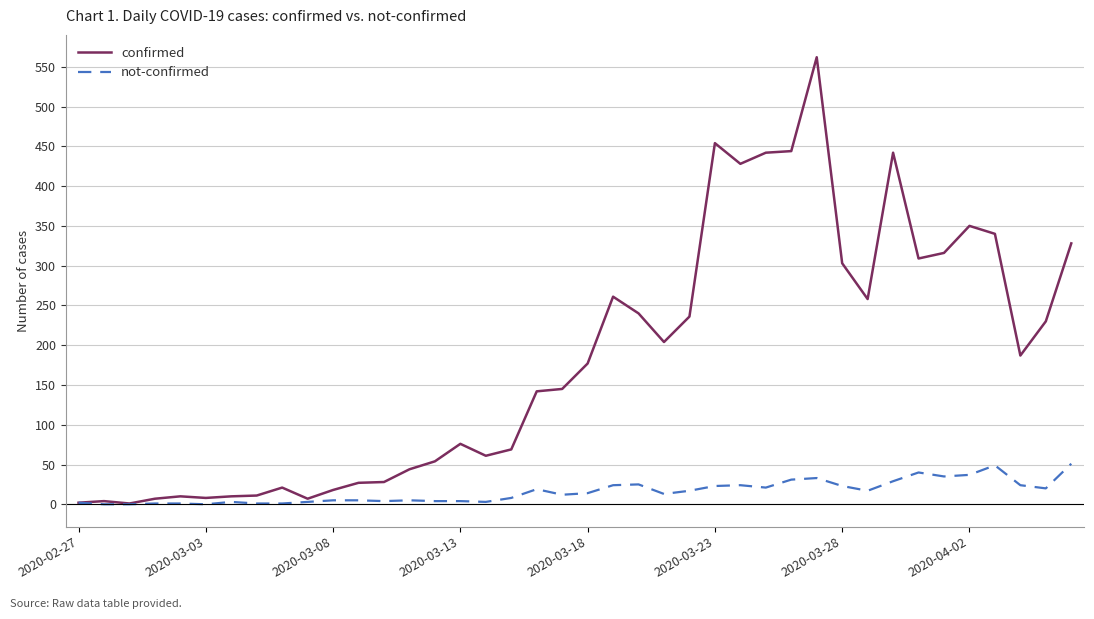

Which series has the largest range (max minus min)?

confirmed